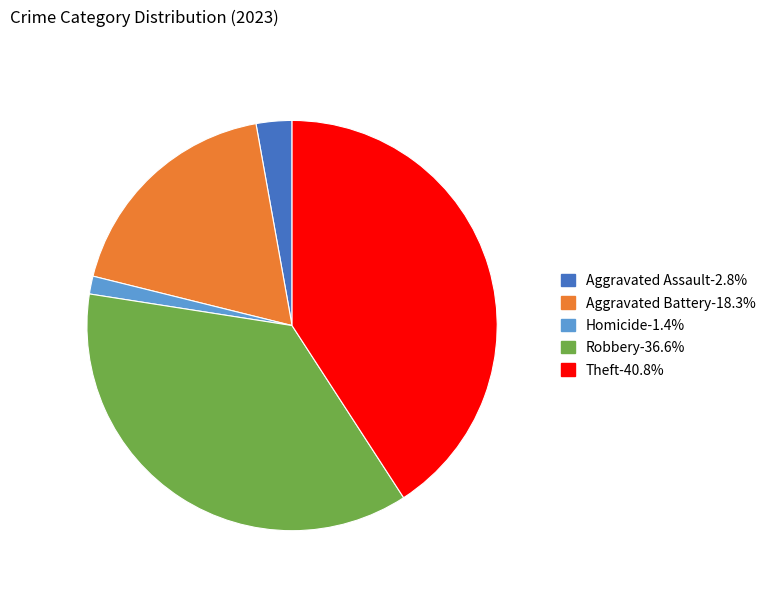

Does any single category account for the majority?

No